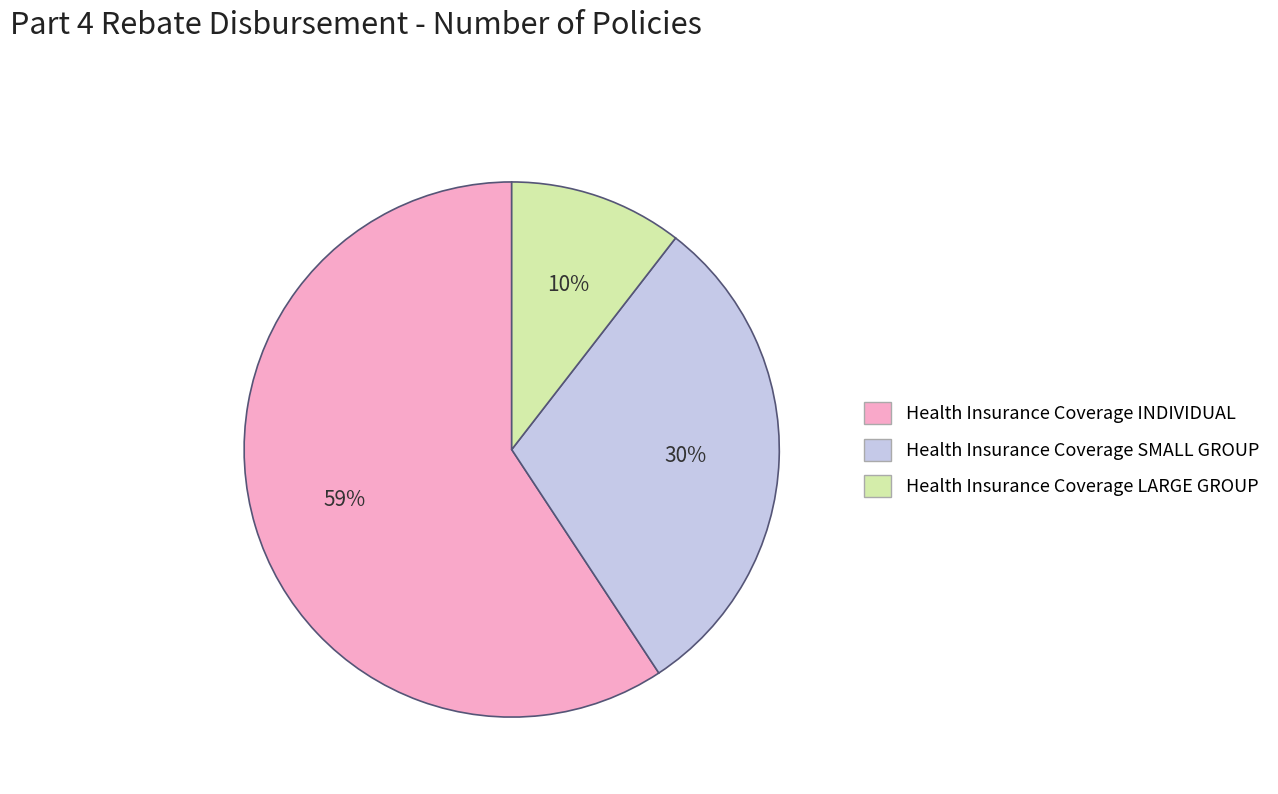

Is the sum of Health Insurance Coverage INDIVIDUAL and Health Insurance Coverage SMALL GROUP greater than half?

Yes